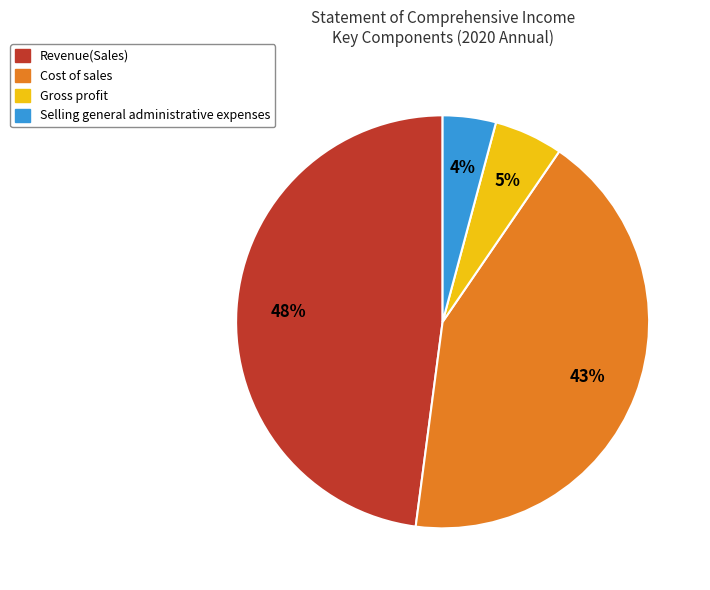

How many segments does this pie chart have?

4